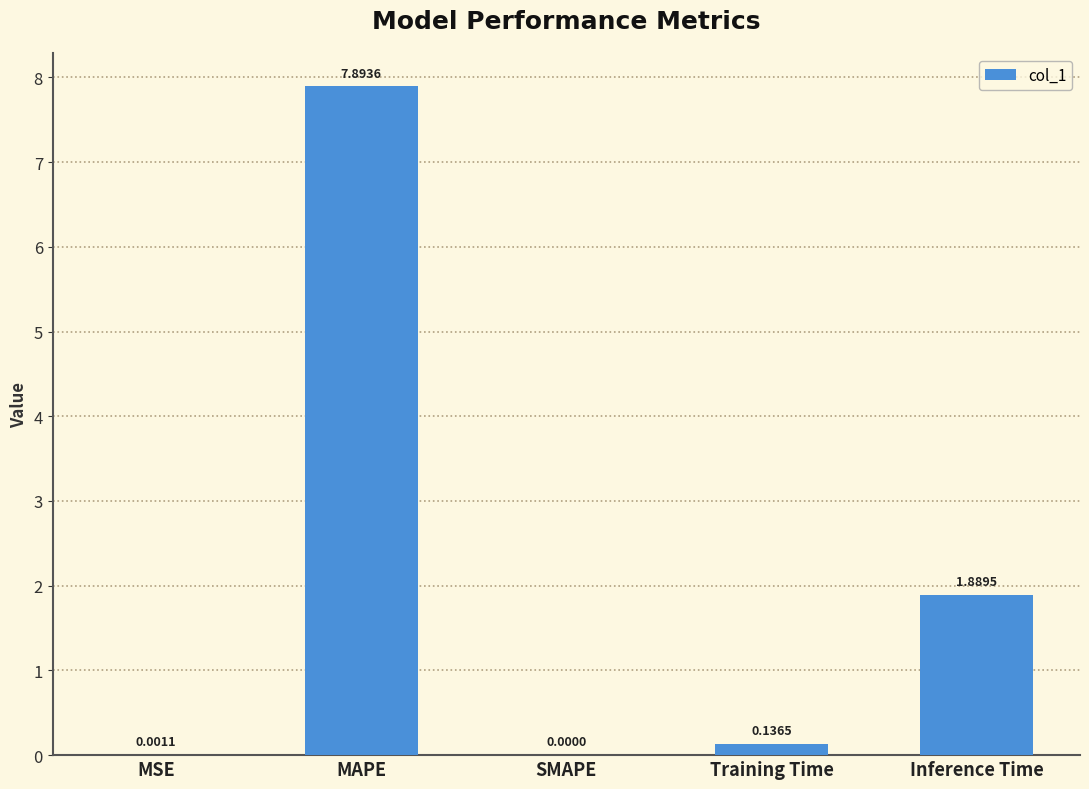

What is the sum of all values?

9.9